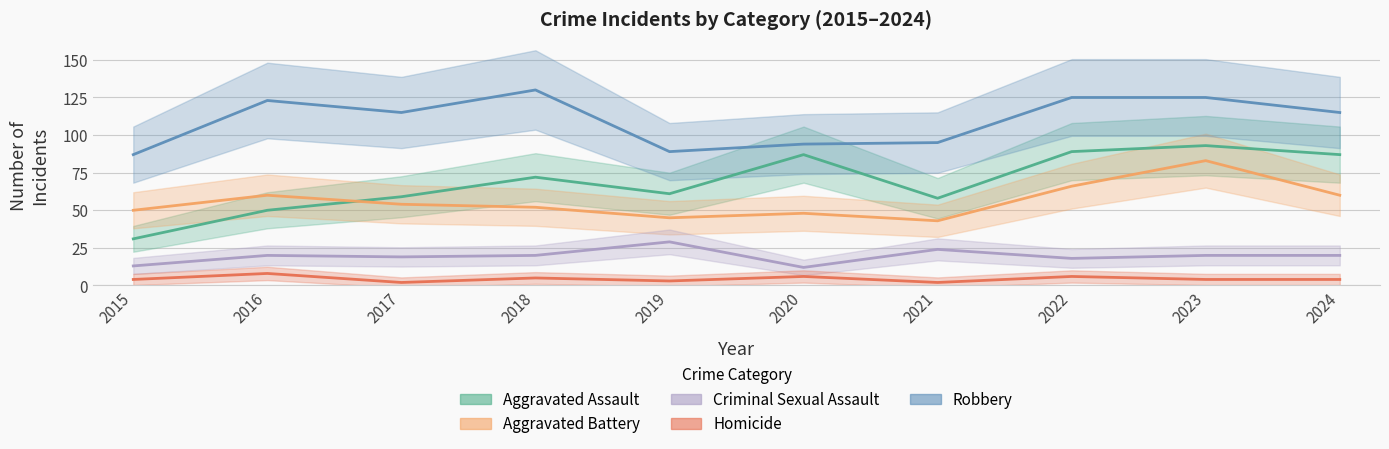

At which label does Robbery first exceed 115?

2016